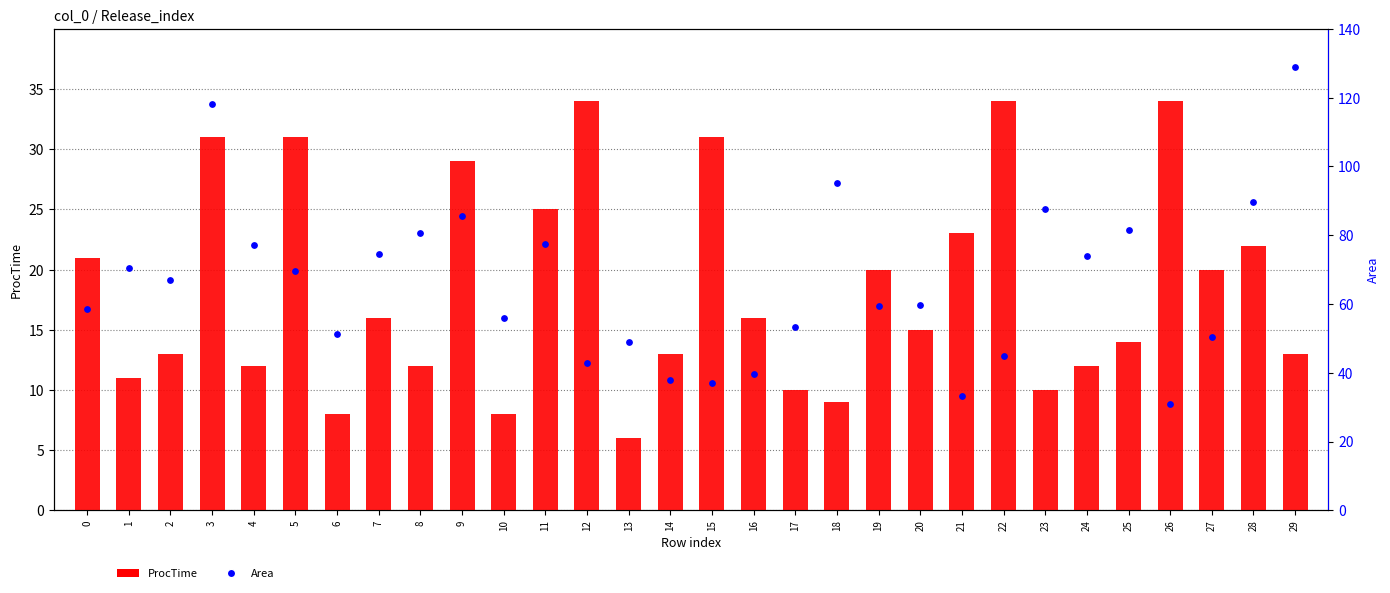

What are all the series names shown in the legend?

ProcTime, Area